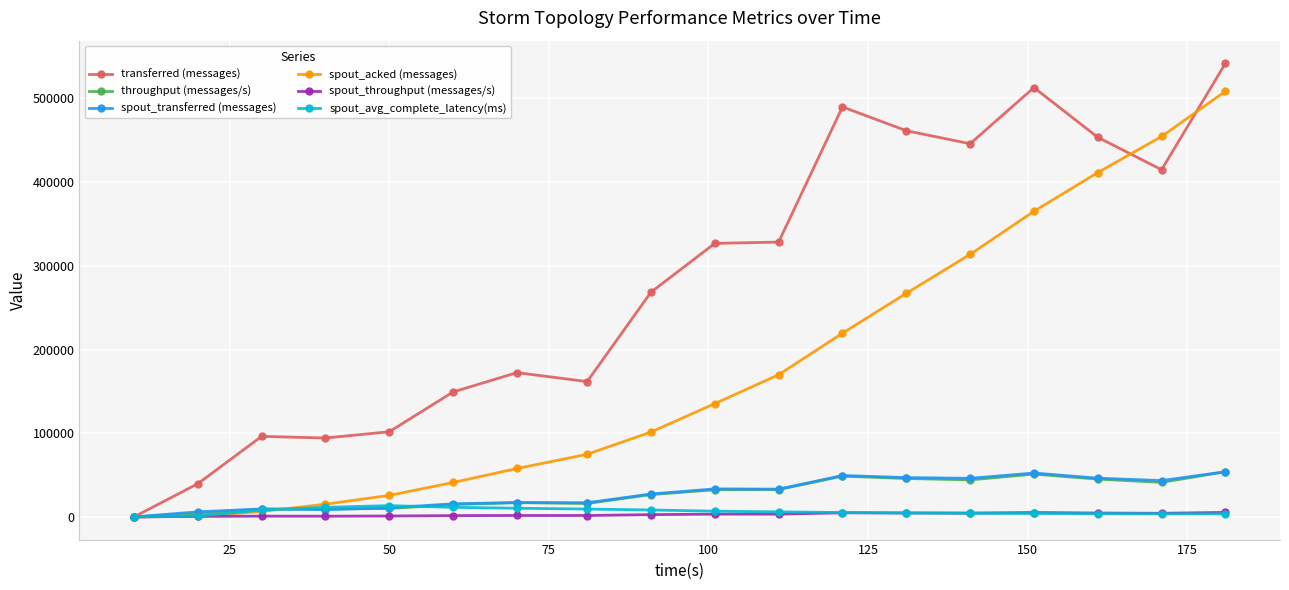

Which series has the largest range (max minus min)?

transferred (messages)